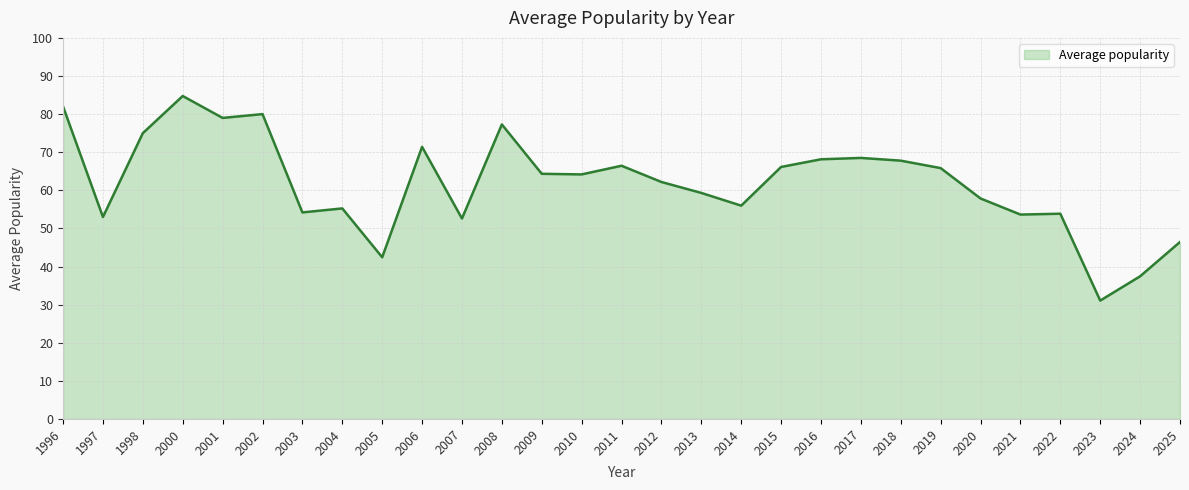

What is the change in value from 2002 to 2022?

-26.1